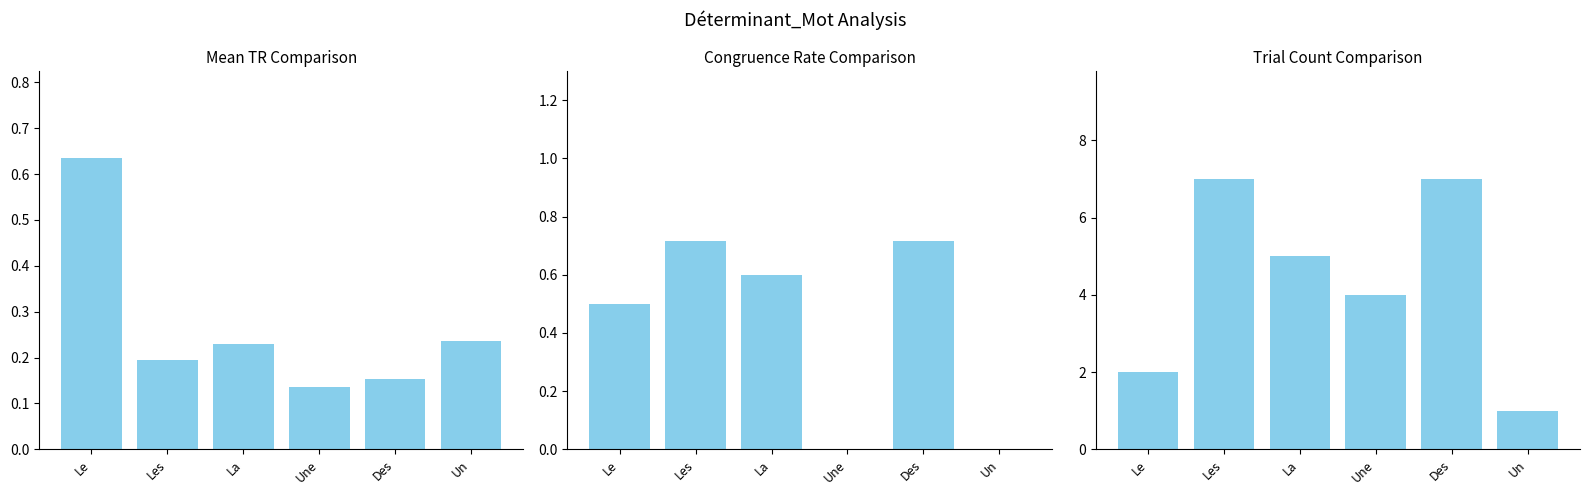

Count the Trial Count values in the range 2 to 7.

5